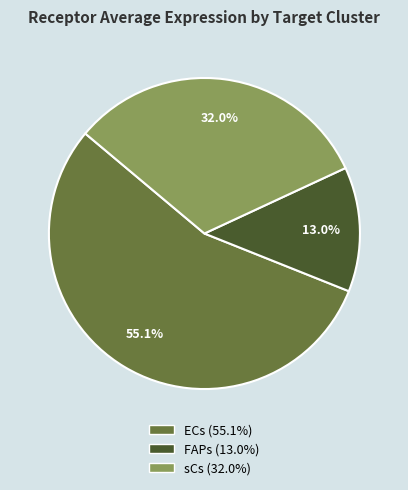

To the nearest percent, what percentage of the pie is ECs?

55%